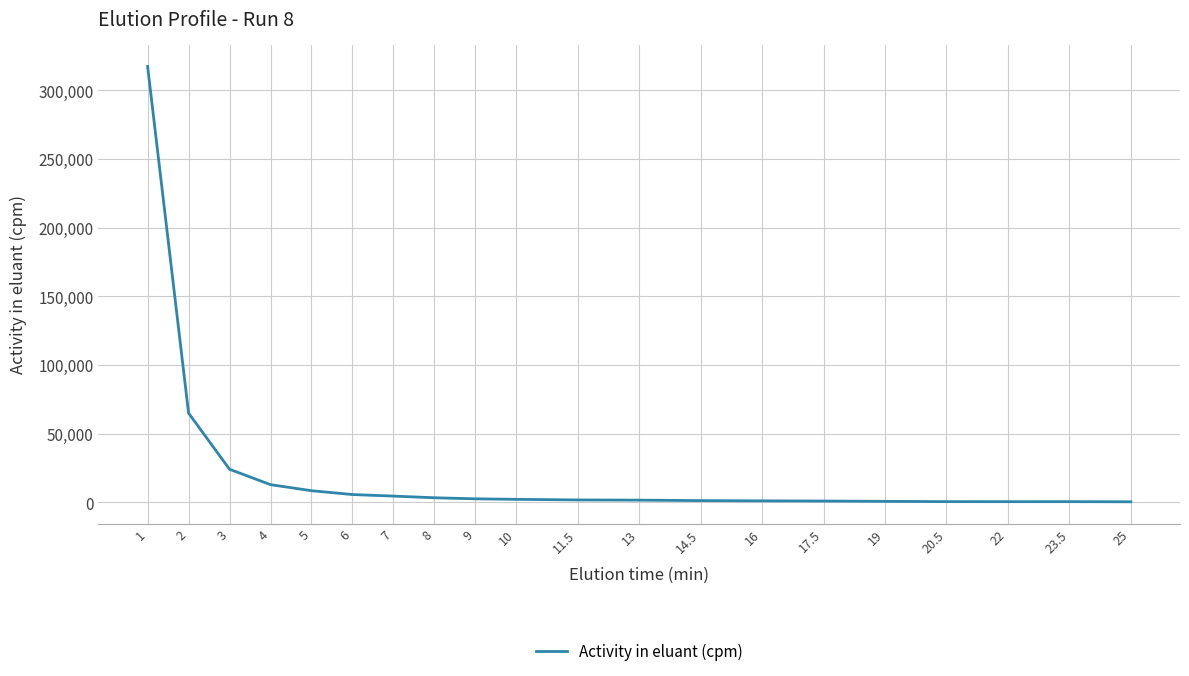

What is the greatest value displayed?

317501.9